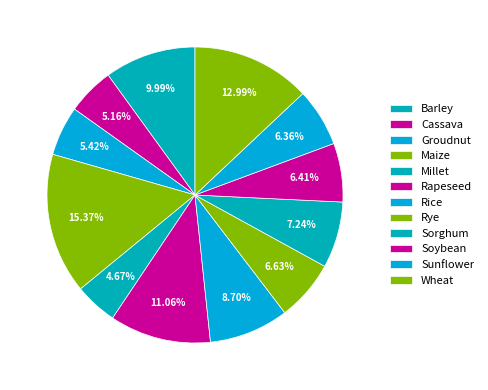

Is there any slice that represents more than half of the pie?

No